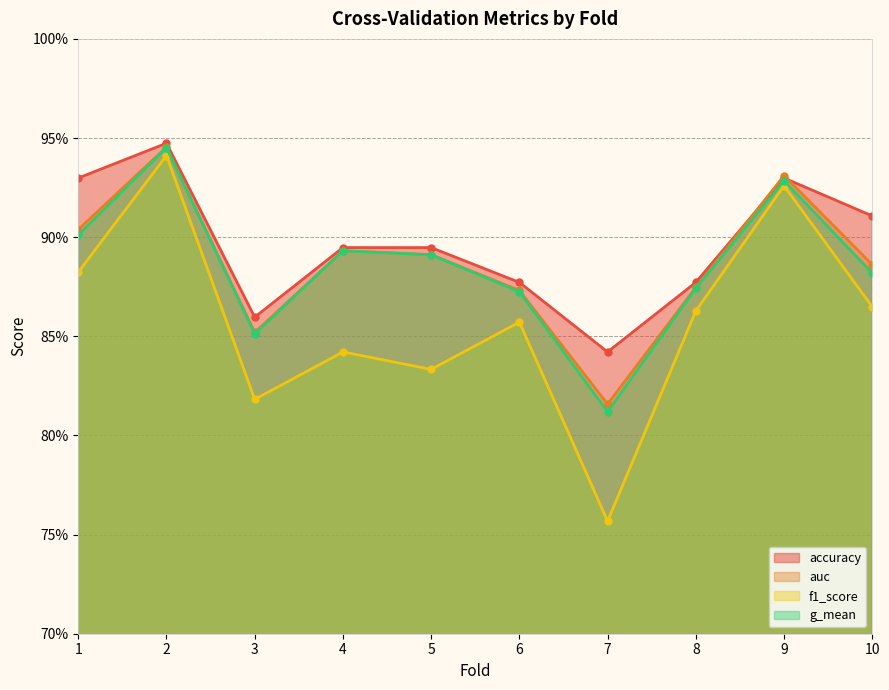

Is it true that auc equals 0.4 at 3?

False